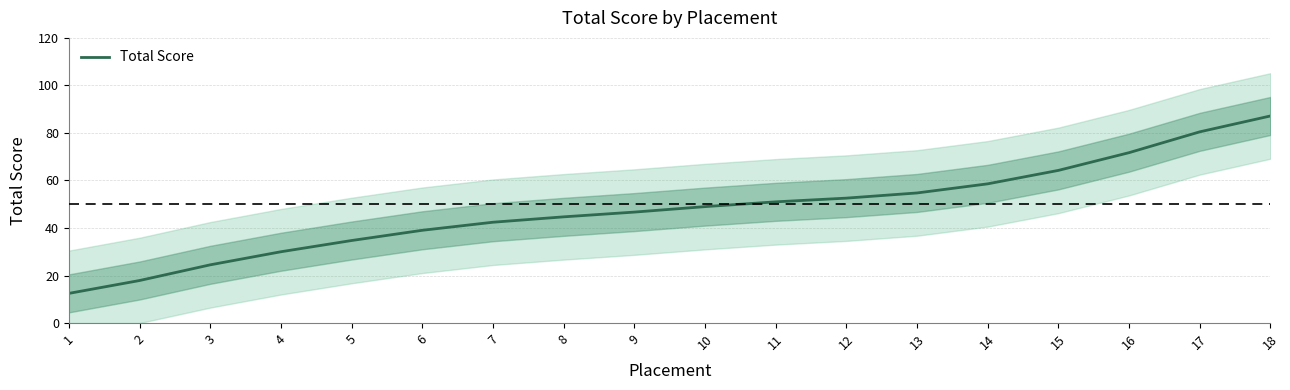

The chart shows a value of 87.2 at 18. True or false?

True